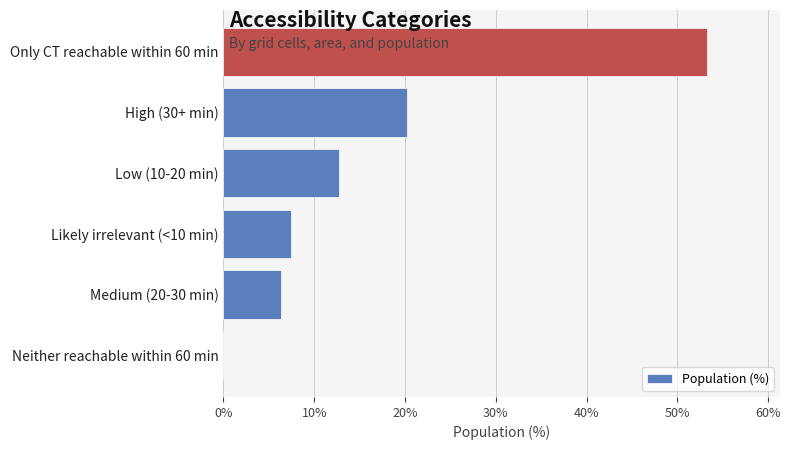

What is the maximum value shown in the chart?

53.3